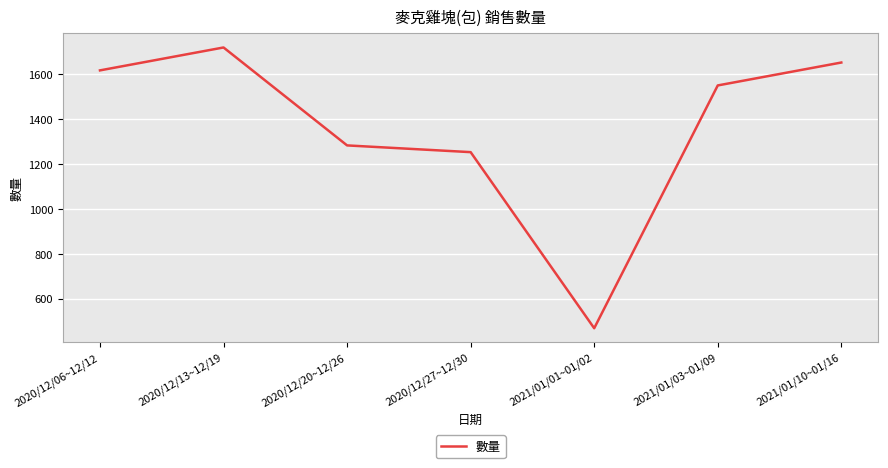

How many interior local valleys (lower than both neighbors) does the data have?

1